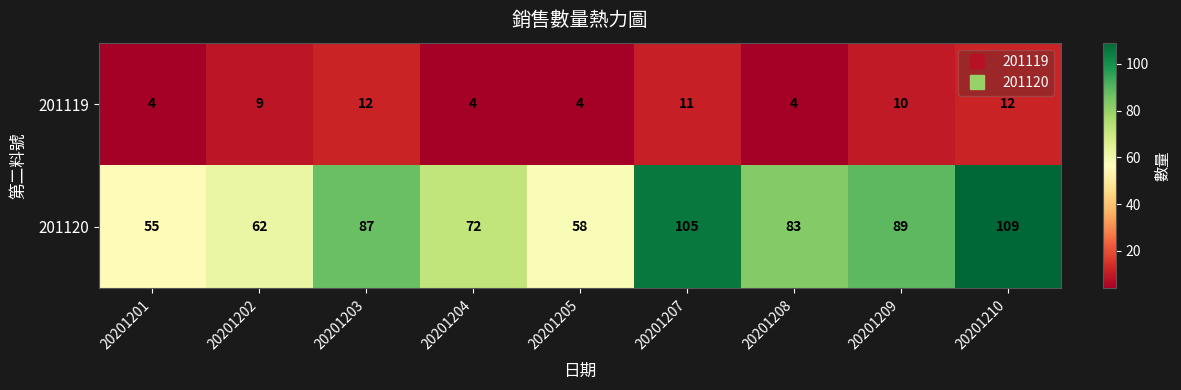

Which series changed the most between 20201207 and 20201209?

201120